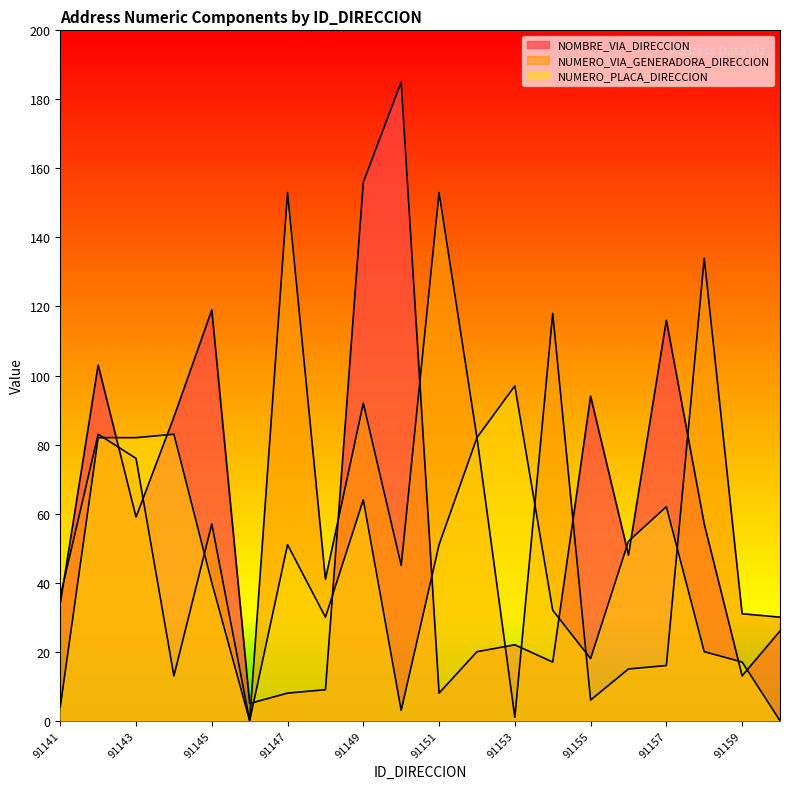

At which category does the chart reach its minimum across all series?

91146